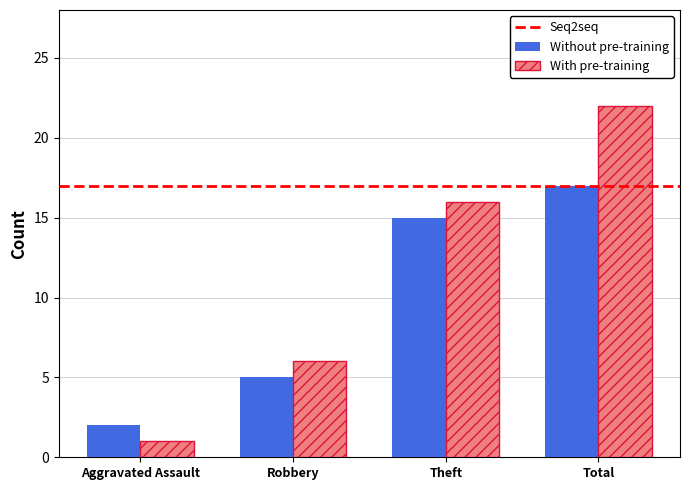

How many bars are there in each group?

2